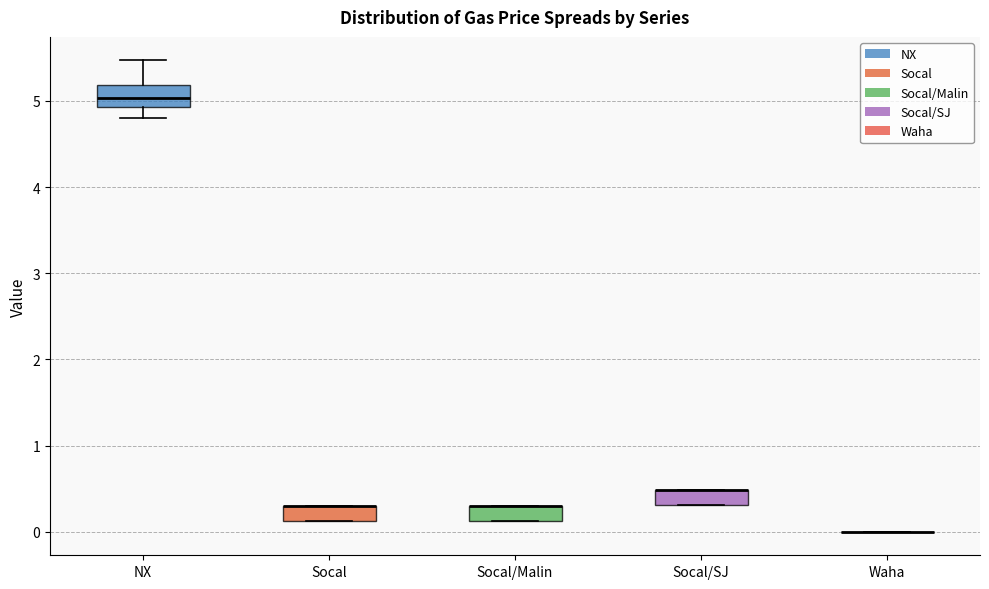

Reading left to right, read every box against the y-axis: the position of its median line, the range the box covers, and the ends of its whiskers. The values are not printed on the chart, so give them approximately, as read against the axis.

NX: median 5.0, box 4.9 to 5.2, whiskers 4.8 to 5.5
Socal: median 0.3 (drawn on the box's upper edge), box 0.1 to 0.3, whiskers 0.1 to 0.3
Socal/Malin: median 0.3 (drawn on the box's upper edge), box 0.1 to 0.3, whiskers 0.1 to 0.3
Socal/SJ: median 0.5 (drawn on the box's upper edge), box 0.3 to 0.5, whiskers 0.3 to 0.5
Waha: box collapsed to a line at 0.0, whiskers 0.0 to 0.0